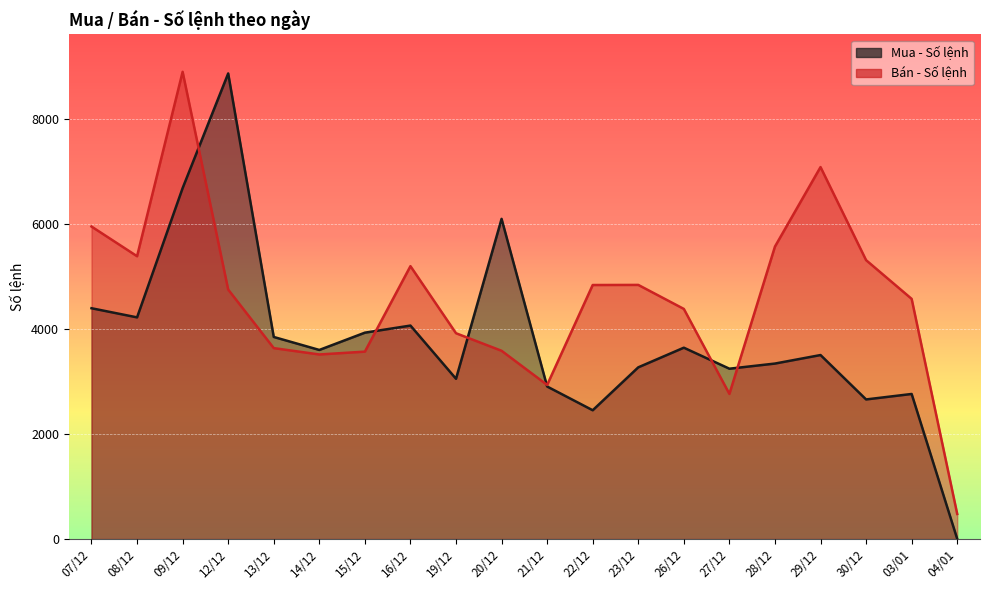

True or false: Mua - Số lệnh and Bán - Số lệnh cross at least once.

True